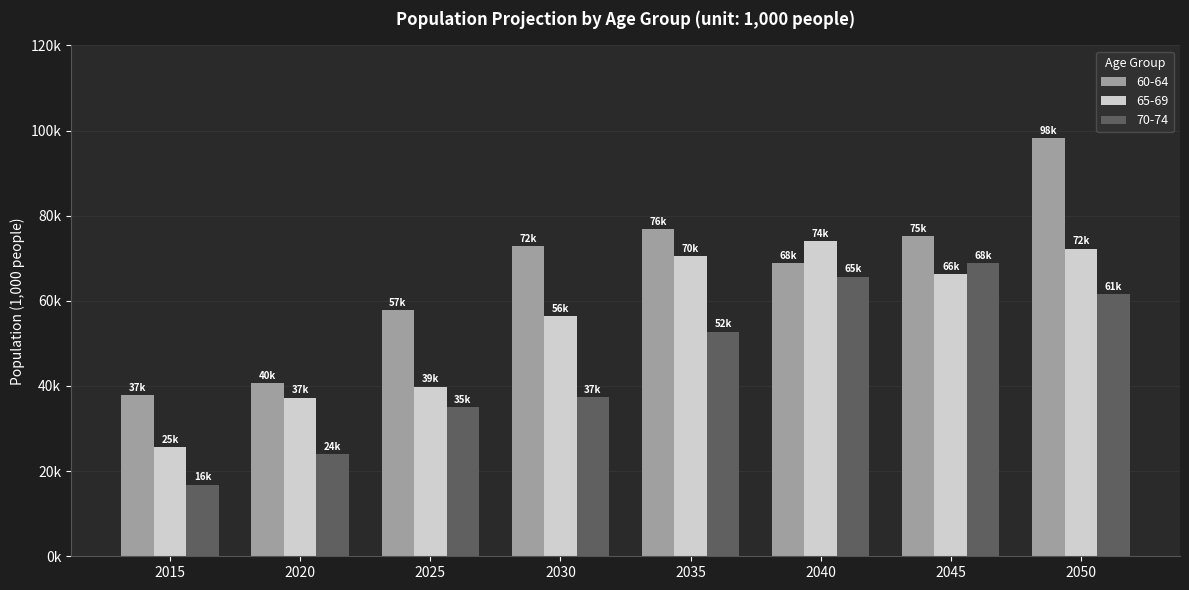

The value of 70-74 at 2035 is 71651.2. True or false?

False